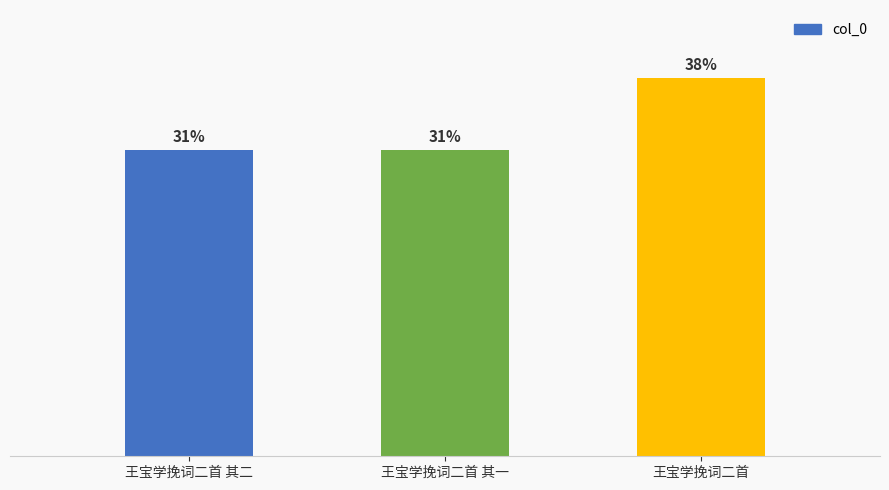

Does the chart contain stacked bars?

No